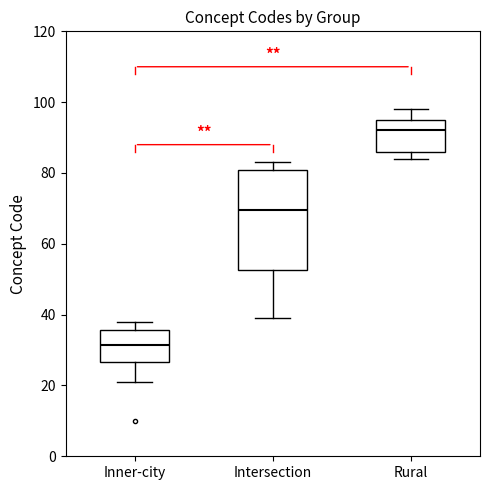

Reading left to right, read every box against the y-axis: the position of its median line, the range the box covers, and the ends of its whiskers. The values are not printed on the chart, so give them approximately, as read against the axis.

Inner-city: median 32, box 26 to 36, whiskers 22 to 38
Intersection: median 70, box 52 to 80, whiskers 40 to 84
Rural: median 92, box 86 to 96, whiskers 84 to 98